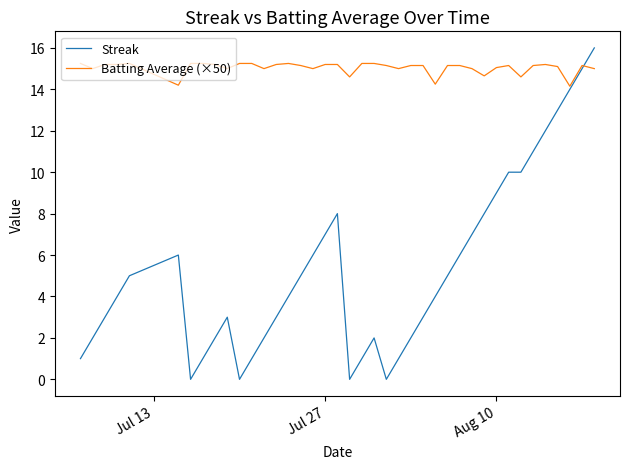

Rank the series by their maximum value, from lowest to highest.

Batting Average (×50), Streak